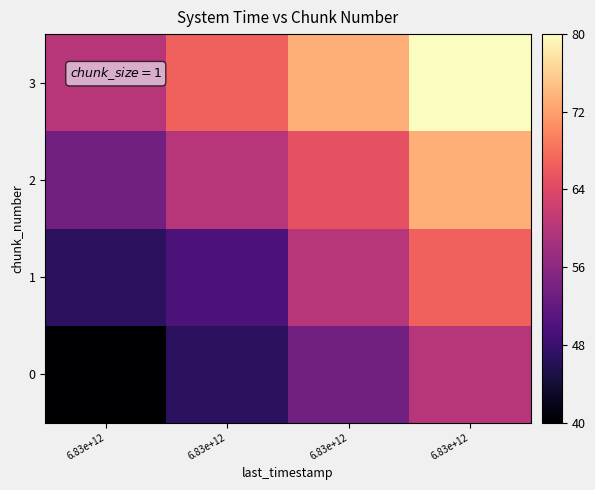

Between 6.83e+12 and 6.83e+12, which series saw the biggest shift?

1